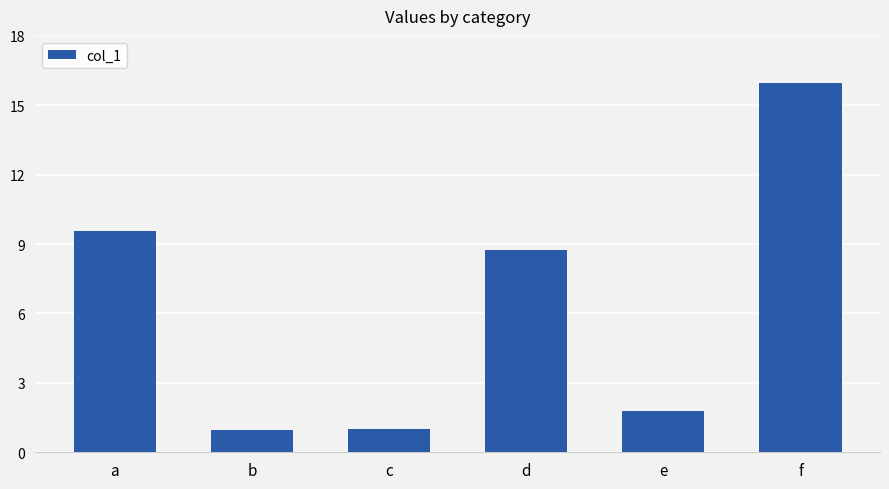

Where does the data first go above 8?

a